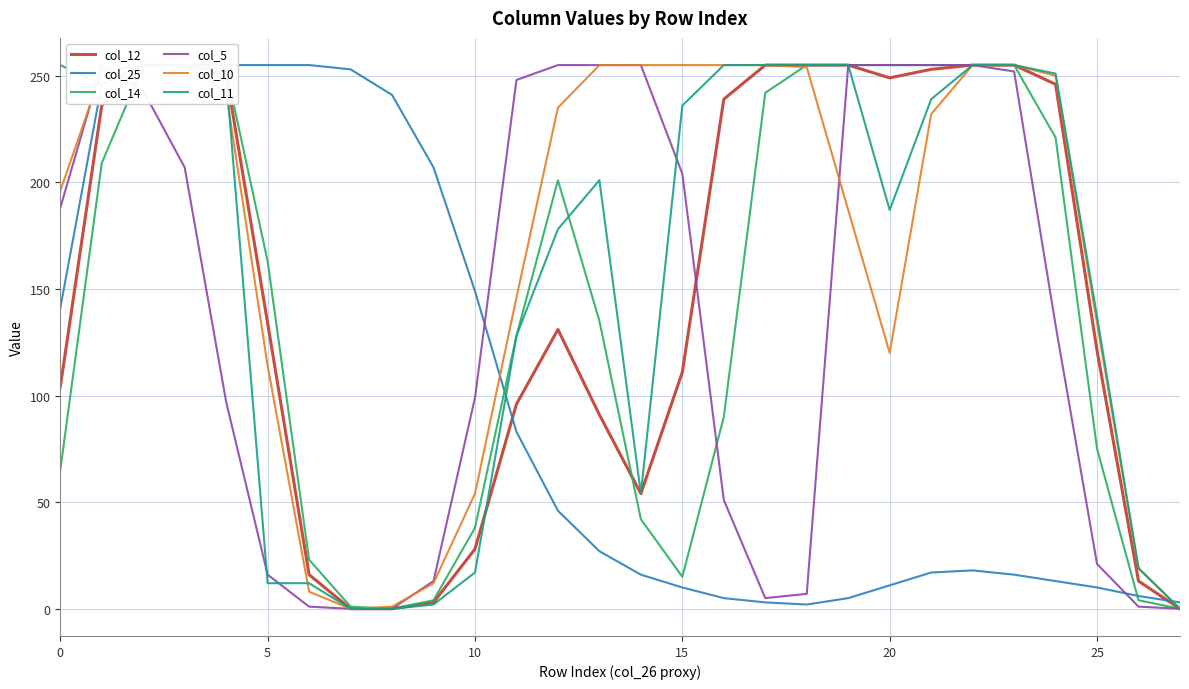

Reading left to right, list all the values displayed in this chart.

col_12: 104	236	255	255	251	134	16	0	0	3	28	96	131	91	54	111	239	255	255	255	249	253	255	255	246	121	13	0
col_25: 141	246	255	255	255	255	255	253	241	207	149	83	46	27	16	10	5	3	2	5	11	17	18	16	13	10	6	3
col_14: 65	209	255	255	253	163	23	1	0	4	38	128	201	135	42	15	90	242	255	255	255	255	255	255	221	75	4	0
col_5: 188	255	243	207	97	16	1	0	0	13	99	248	255	255	255	204	51	5	7	255	255	255	255	252	133	21	1	0
col_10: 196	252	255	255	242	114	8	0	1	12	54	146	235	255	255	255	255	255	254	187	120	232	255	255	250	134	19	0
col_11: 255	246	255	255	250	12	12	0	0	2	17	128	178	201	54	236	255	255	255	255	187	239	255	255	251	137	19	0